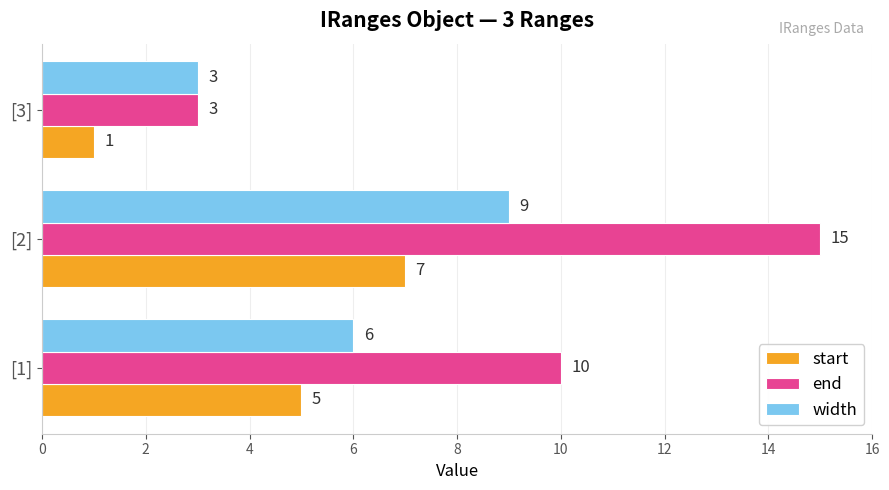

What are all the series names shown in the legend?

start, end, width